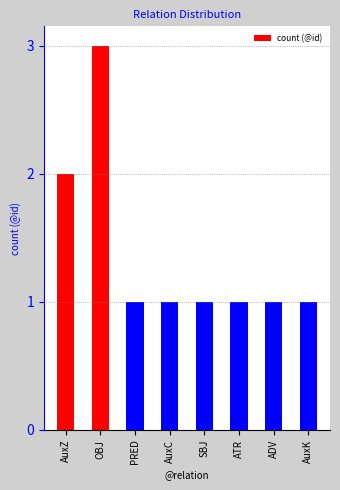

What is the sum of all values?

11